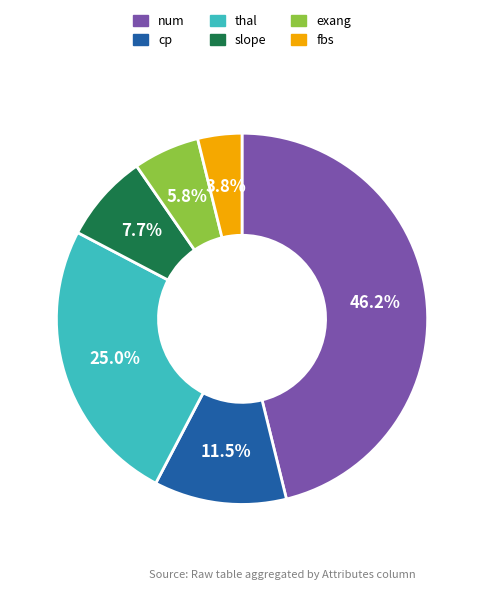

True or false: slope accounts for 8% of the total.

True